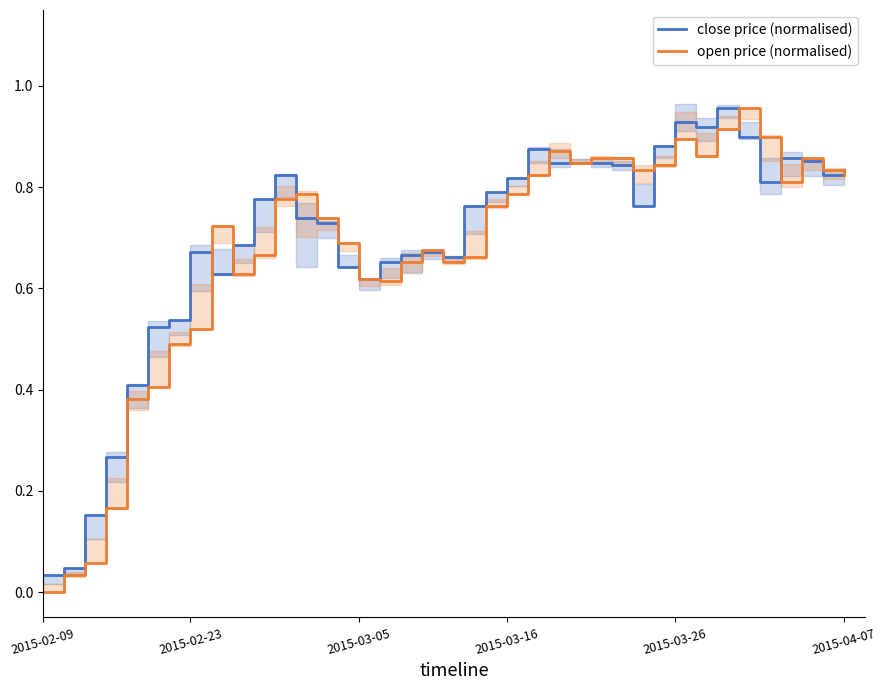

What is the total value across all series at 21?

1.6